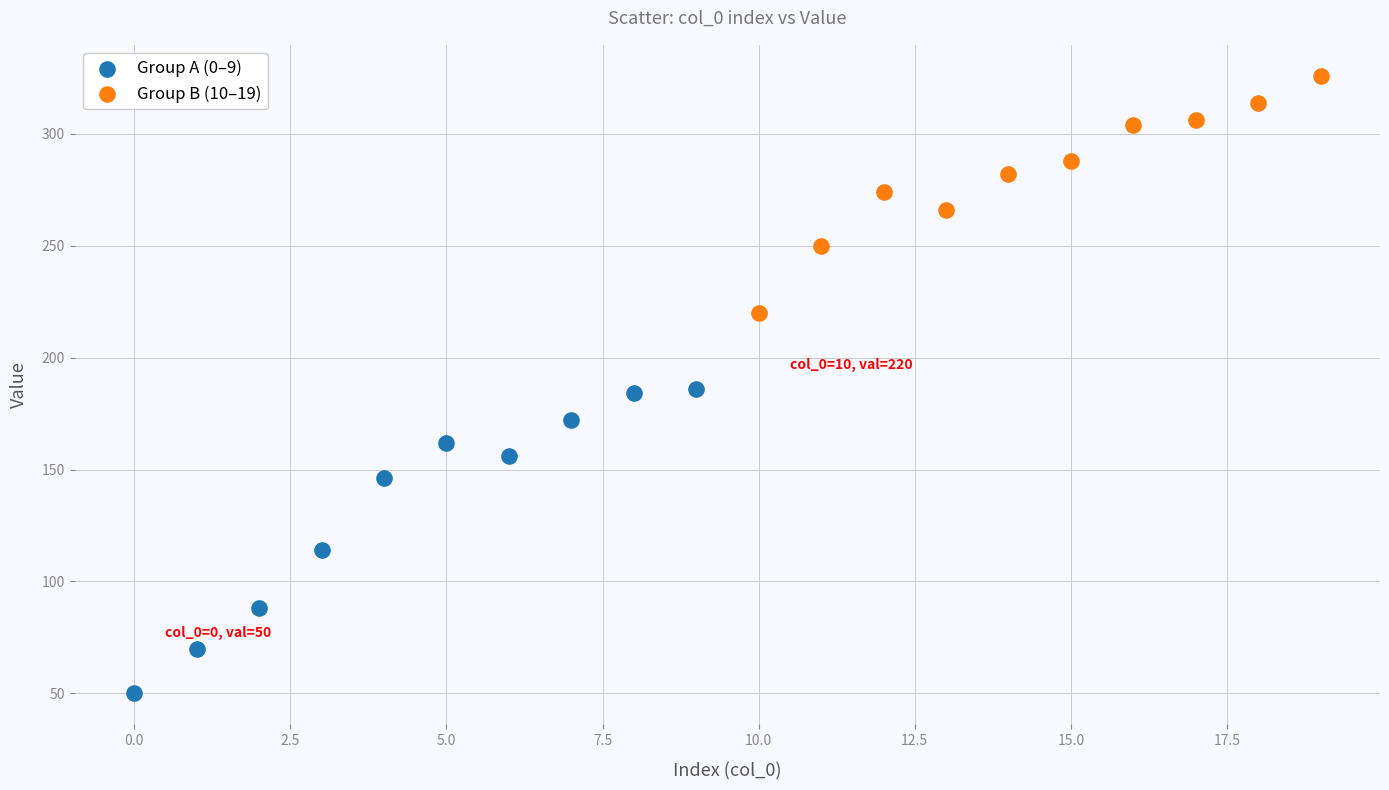

What are all the series names shown in the legend?

Group A (0–9), Group B (10–19)